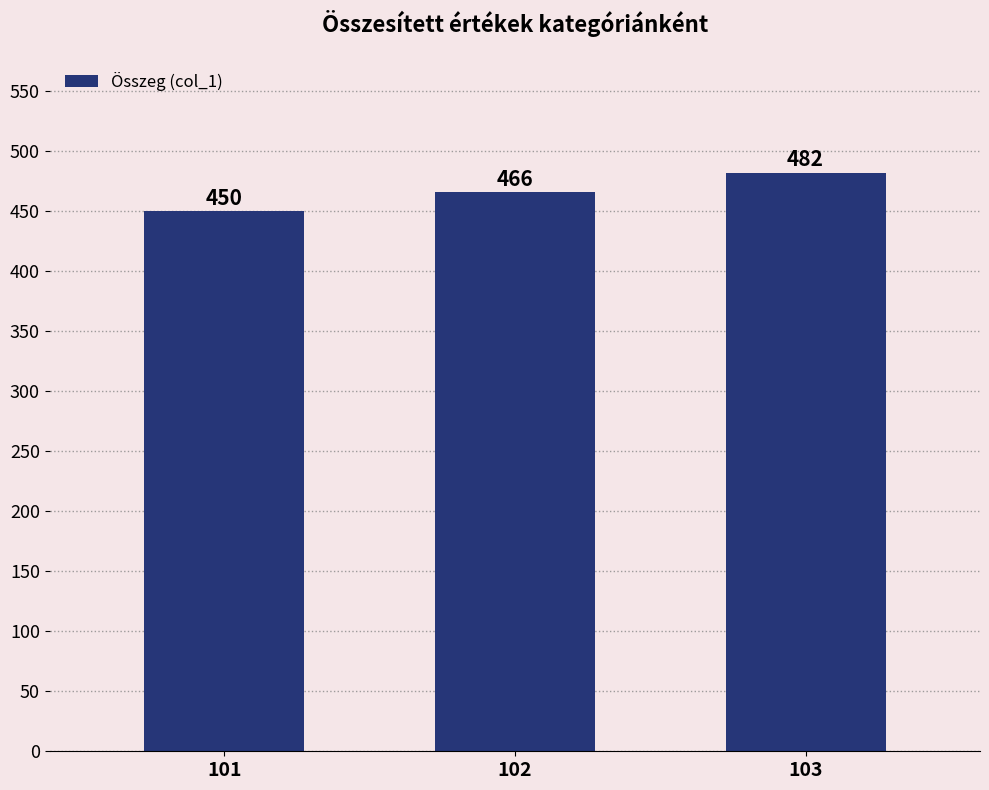

Reading left to right, list all the values displayed in this chart.

101=450	102=466	103=482